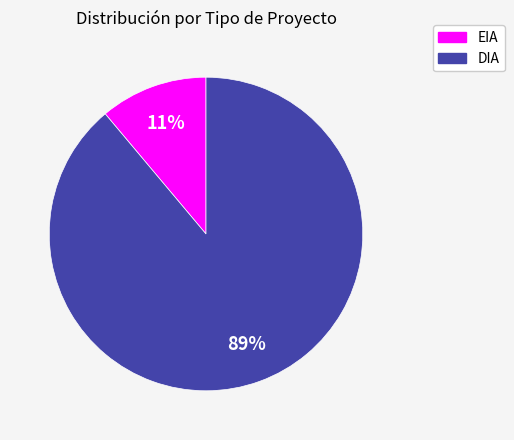

Combined, do DIA and EIA account for over 50%?

Yes